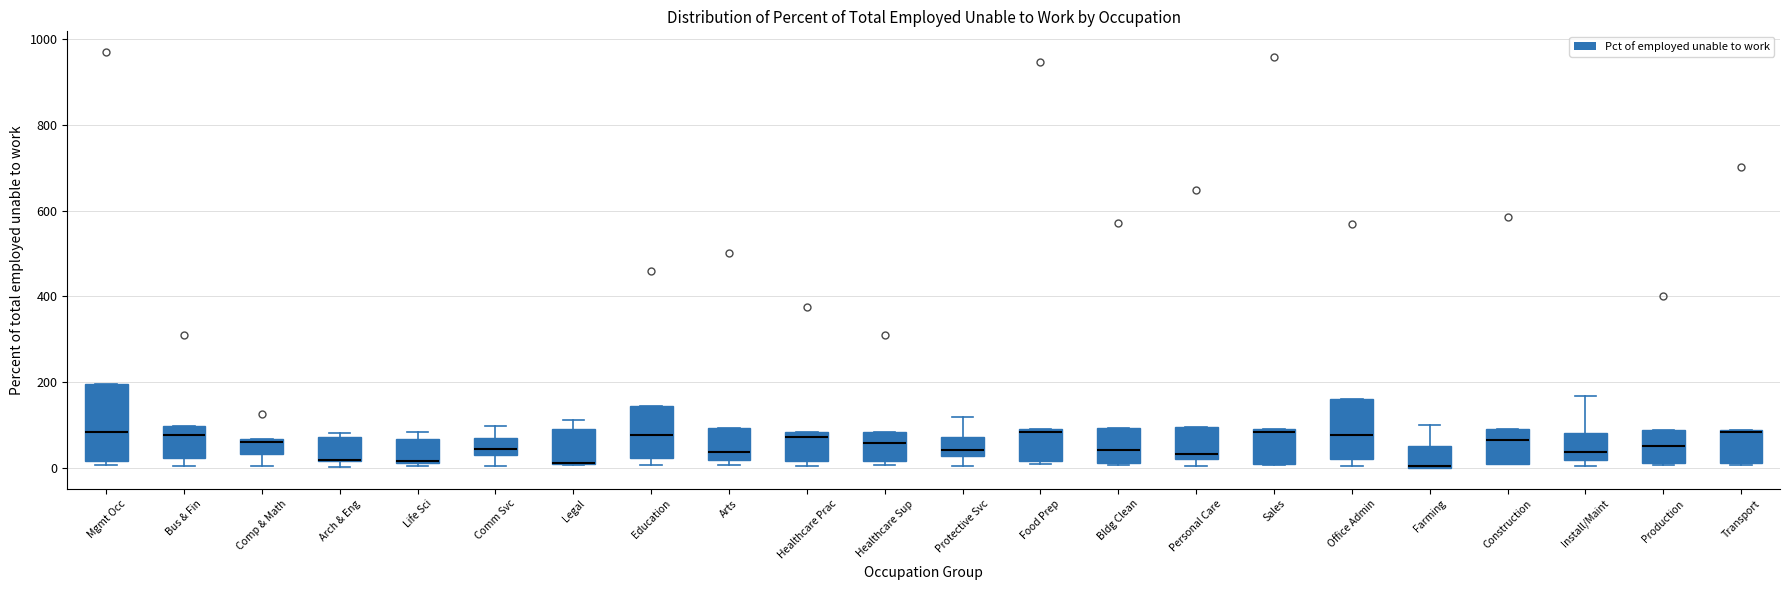

Reading left to right, read every box against the y-axis: the position of its median line, the range the box covers, and the ends of its whiskers. The values are not printed on the chart, so give them approximately, as read against the axis.

Mgmt Occ: median 80, box 20 to 200, whiskers 0 to 200
Bus & Fin: median 80, box 20 to 100, whiskers 0 to 100
Comp & Math: median 60 (just below the box's upper edge), box 40 to 60, whiskers 0 to 60
Arch & Eng: median 20 (drawn on the box's lower edge), box 20 to 80, whiskers 0 to 80 (just above the box's upper edge)
Life Sci: median 20 (drawn on the box's lower edge), box 20 to 60, whiskers 0 to 80
Comm Svc: median 40 (just above the box's lower edge), box 40 to 60, whiskers 0 to 100
Legal: median 20 (drawn on the box's lower edge), box 0 to 100, whiskers 0 to 120
Education: median 80, box 20 to 140, whiskers 0 to 140
Arts: median 40, box 20 to 100, whiskers 0 to 100
Healthcare Prac: median 80 (just below the box's upper edge), box 20 to 80, whiskers 0 to 80
Healthcare Sup: median 60, box 20 to 80, whiskers 0 to 80
Protective Svc: median 40, box 20 to 80, whiskers 0 to 120
Food Prep: median 80, box 20 to 100, whiskers 0 to 100
Bldg Clean: median 40, box 20 to 100, whiskers 0 to 100
Personal Care: median 40, box 20 to 100, whiskers 0 to 100
Sales: median 80, box 0 to 100, whiskers 0 to 100
Office Admin: median 80, box 20 to 160, whiskers 0 to 160
Farming: median 0, box 0 to 60, whiskers 0 to 100
Construction: median 60, box 20 to 100, whiskers 0 to 100
Install/Maint: median 40, box 20 to 80, whiskers 0 to 160
Production: median 60, box 20 to 80, whiskers 0 to 80
Transport: median 80 (just below the box's upper edge), box 20 to 80, whiskers 0 to 80